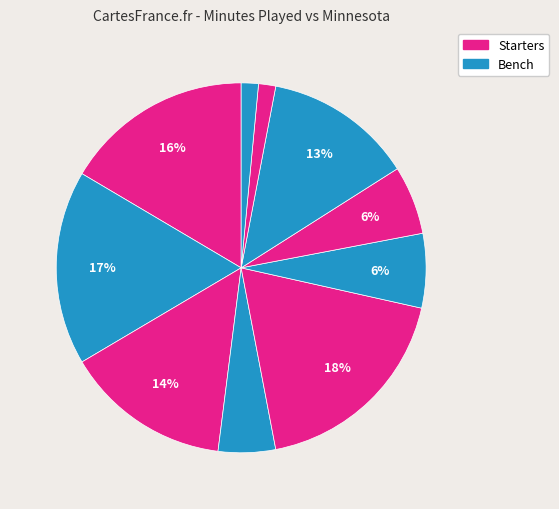

Count the number of slices in the pie.

10